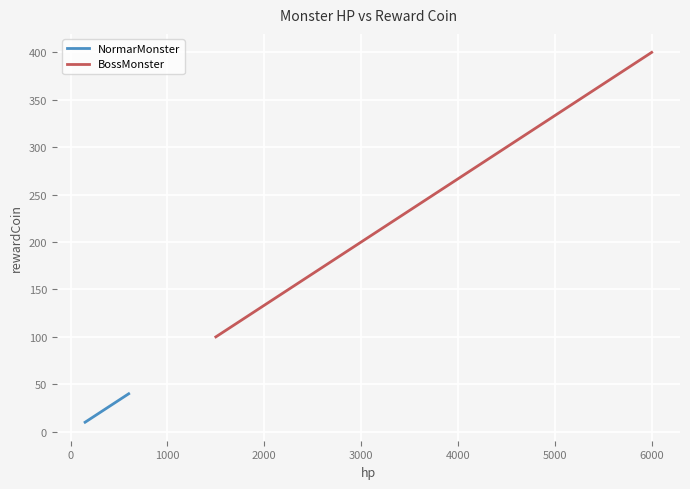

True or false: NormarMonster has more than 0 points higher than both neighbors.

False